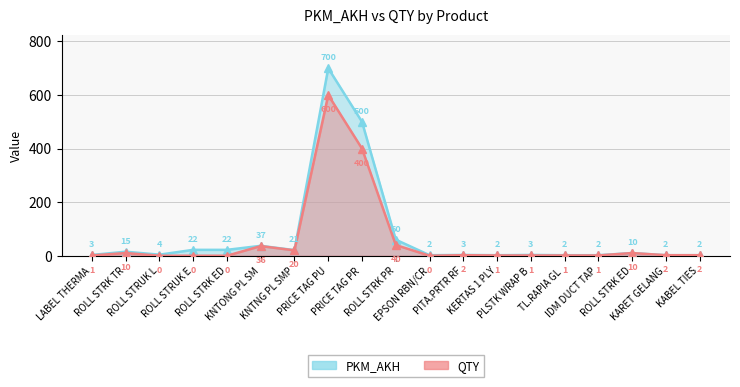

At which category does PKM_AKH reach its first local peak?

ROLL STRK TR